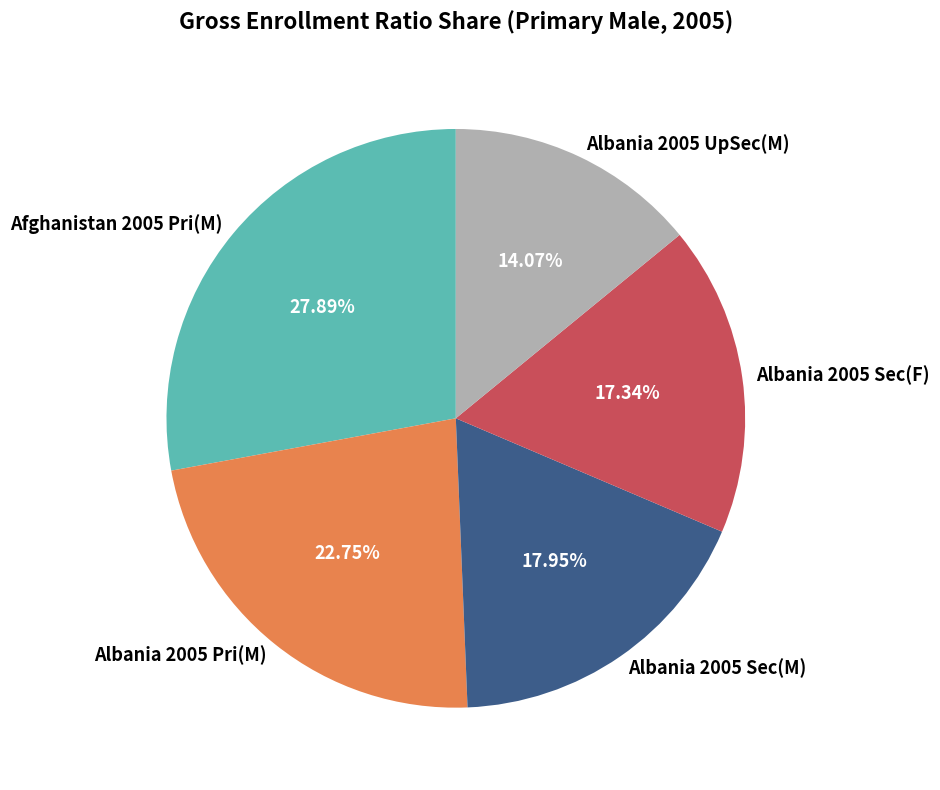

Does Albania 2005 Sec(F) account for over 50% of the chart?

No